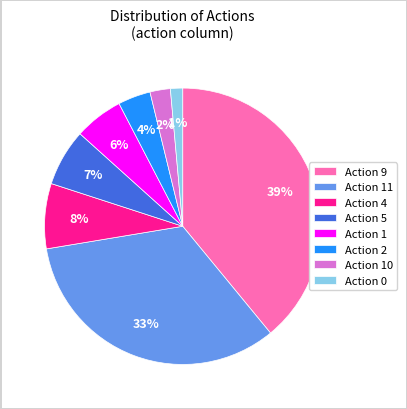

How many slices are in this pie chart?

8